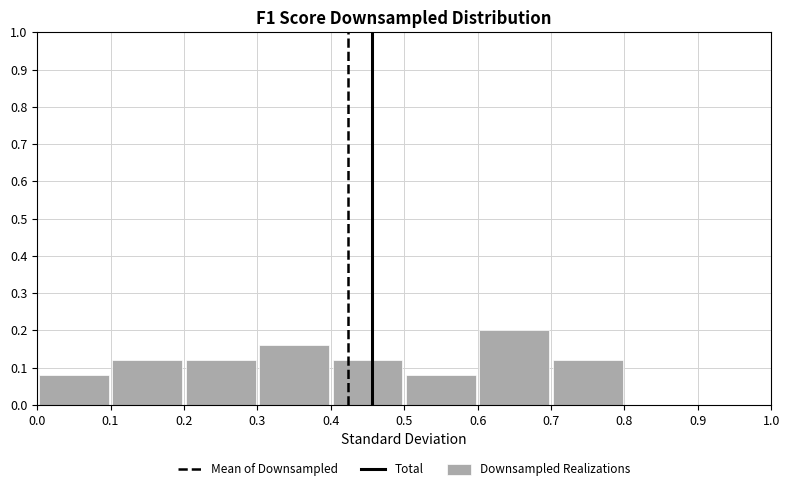

What is the height of the bar covering 0.6 to 0.7 on the x-axis? The values are not printed on the chart, so give them approximately, as read against the axis.

0.20